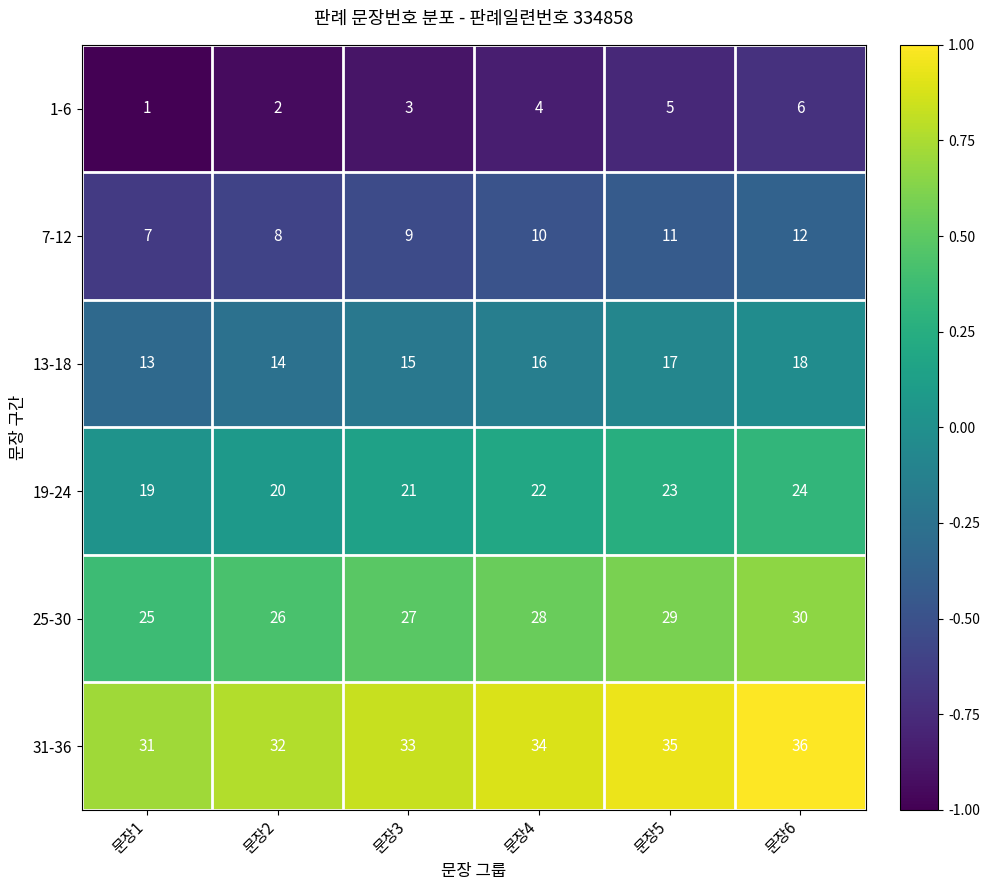

What is the difference between the maximum and minimum values in the 7-12 series?

5